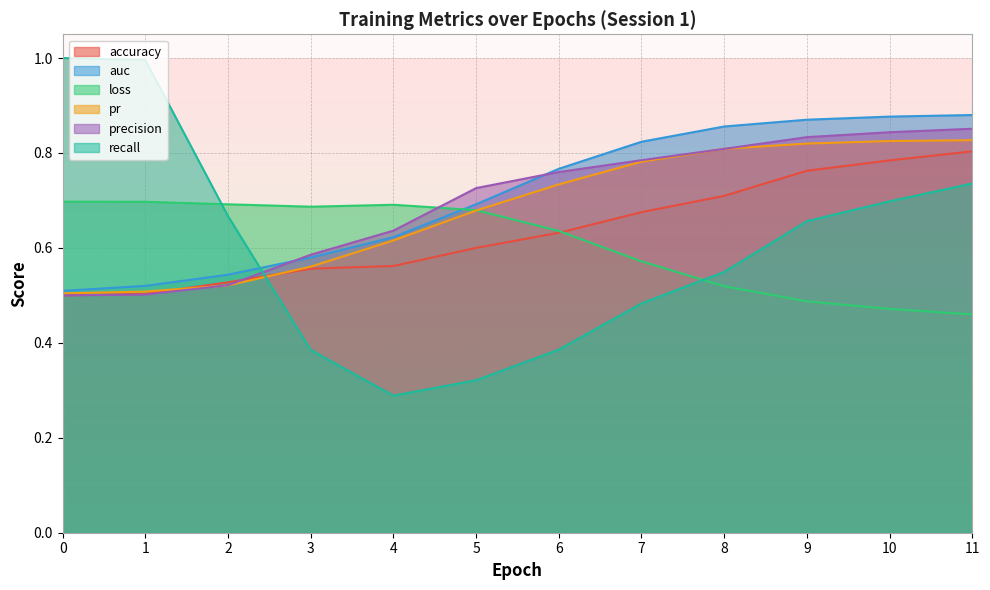

Between which two adjacent categories do pr and precision first intersect?

1 and 2